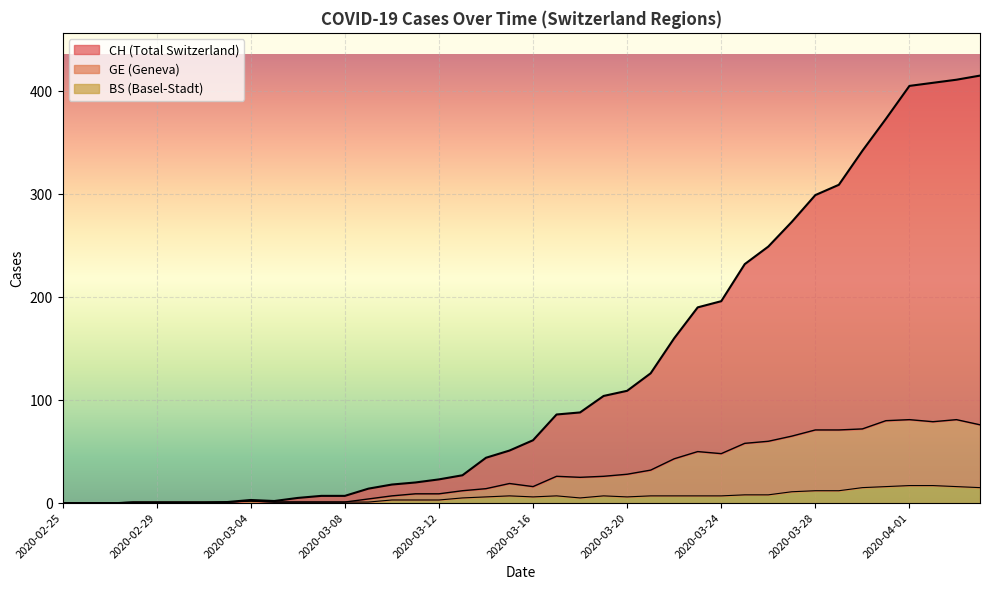

Reading right to left, what are all the values shown in this chart?

CH: 415	411	408	405	373	342	309	299	273	249	232	196	190	160	126	109	104	88	86	61	51	44	27	23	20	18	14	7	7	5	2	3	1	0	0	0	0	0	0	0
GE: 76	81	79	81	80	72	71	71	65	60	58	48	50	43	32	28	26	25	26	16	19	14	12	9	9	7	4	1	1	1	1	2	1	1	1	1	1	0	0	0
BS: 15	16	17	17	16	15	12	12	11	8	8	7	7	7	7	6	7	5	7	6	7	6	5	3	3	3	1	1	1	1	1	2	1	1	1	1	1	0	0	0